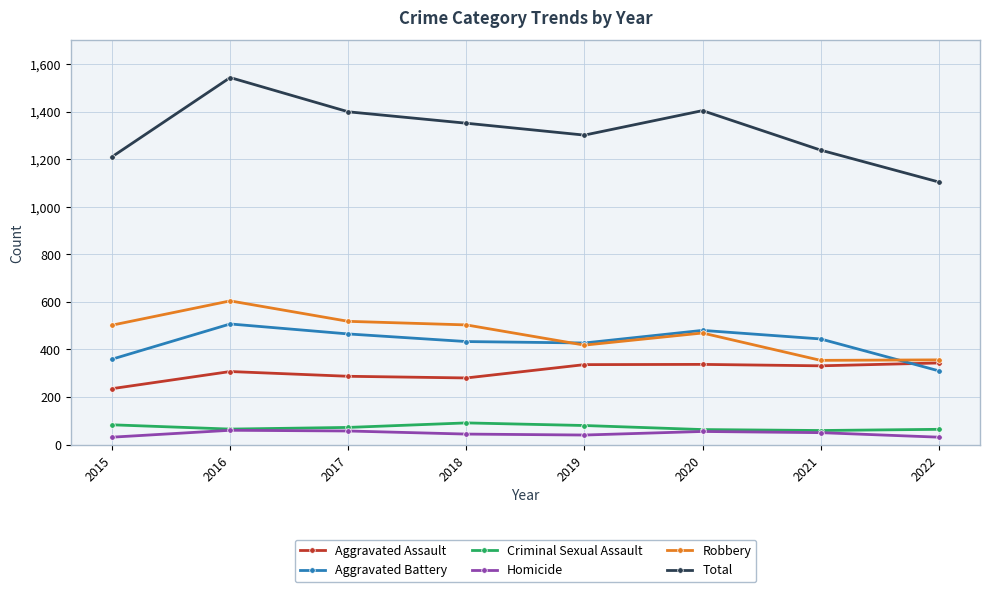

Read the Aggravated Assault value at 2018.

280